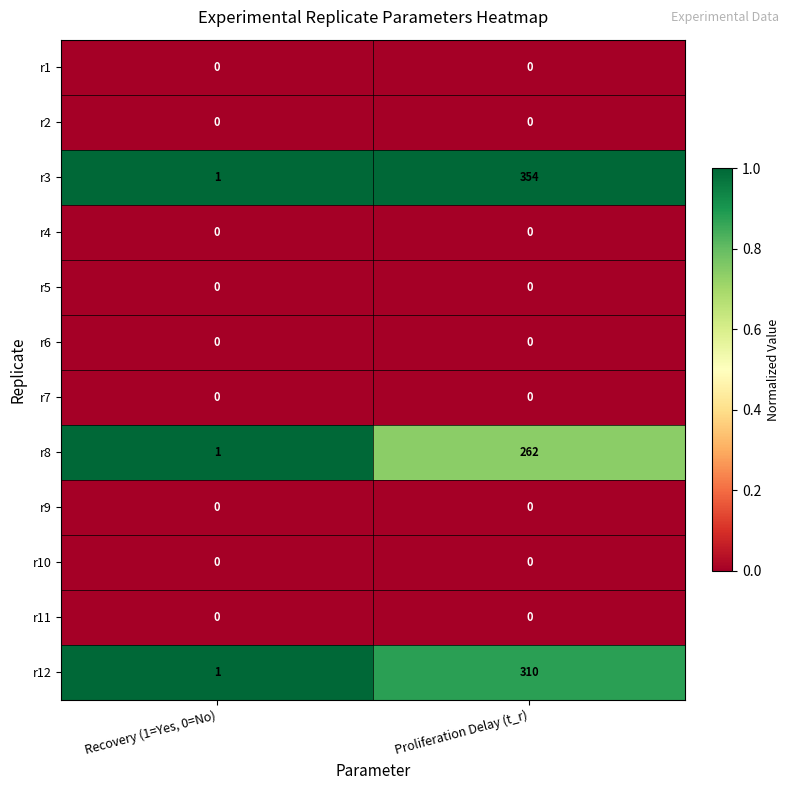

Reading right to left, list all the values displayed in this chart.

r1: Proliferation Delay (t_r)=0	Recovery (1=Yes, 0=No)=0
r2: Proliferation Delay (t_r)=0	Recovery (1=Yes, 0=No)=0
r3: Proliferation Delay (t_r)=354	Recovery (1=Yes, 0=No)=1
r4: Proliferation Delay (t_r)=0	Recovery (1=Yes, 0=No)=0
r5: Proliferation Delay (t_r)=0	Recovery (1=Yes, 0=No)=0
r6: Proliferation Delay (t_r)=0	Recovery (1=Yes, 0=No)=0
r7: Proliferation Delay (t_r)=0	Recovery (1=Yes, 0=No)=0
r8: Proliferation Delay (t_r)=262	Recovery (1=Yes, 0=No)=1
r9: Proliferation Delay (t_r)=0	Recovery (1=Yes, 0=No)=0
r10: Proliferation Delay (t_r)=0	Recovery (1=Yes, 0=No)=0
r11: Proliferation Delay (t_r)=0	Recovery (1=Yes, 0=No)=0
r12: Proliferation Delay (t_r)=310	Recovery (1=Yes, 0=No)=1